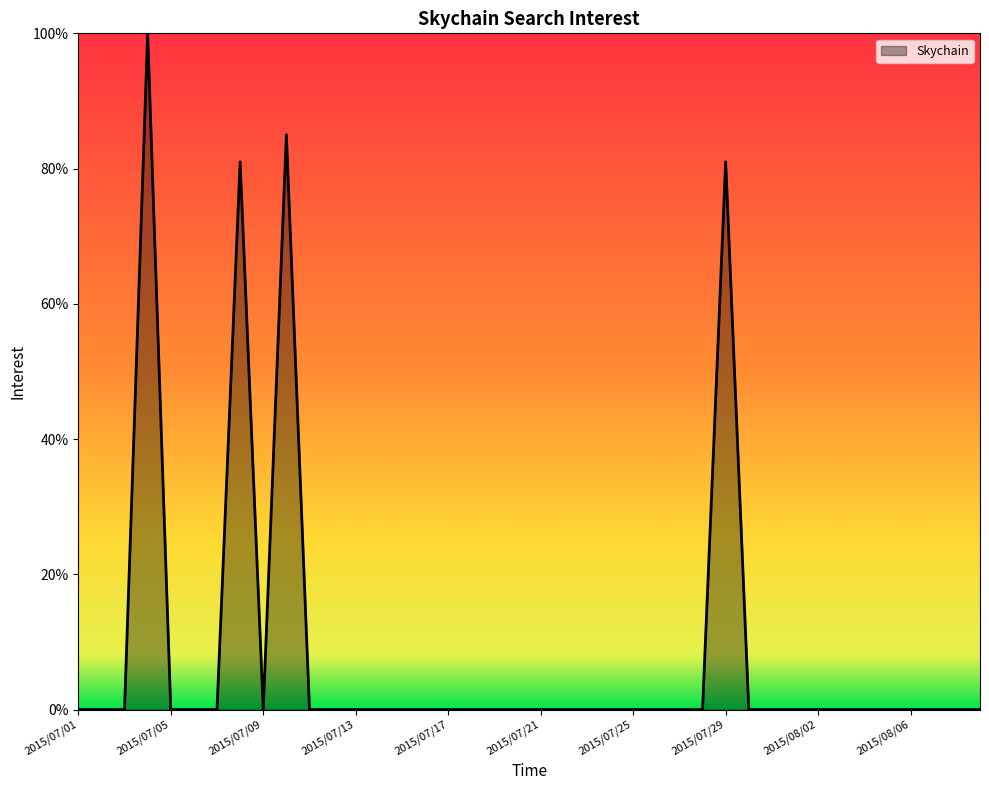

Reading right to left, list all the values displayed in this chart.

0	0	0	0	0	0	0	0	0	0	0	81	0	0	0	0	0	0	0	0	0	0	0	0	0	0	0	0	0	0	85	0	81	0	0	0	100	0	0	0